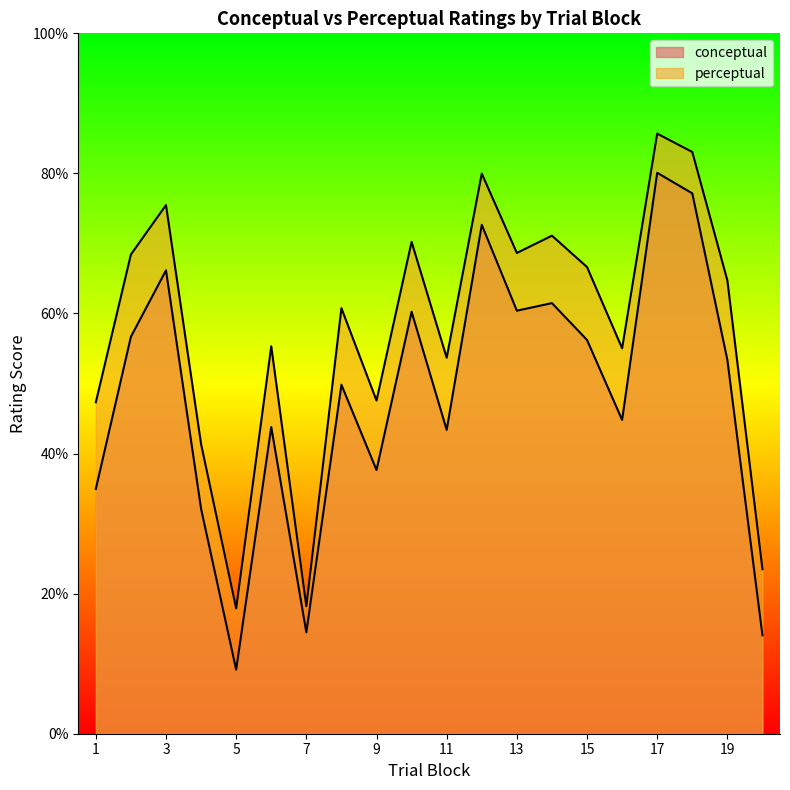

What is the lowest value of the perceptual series?

17.9